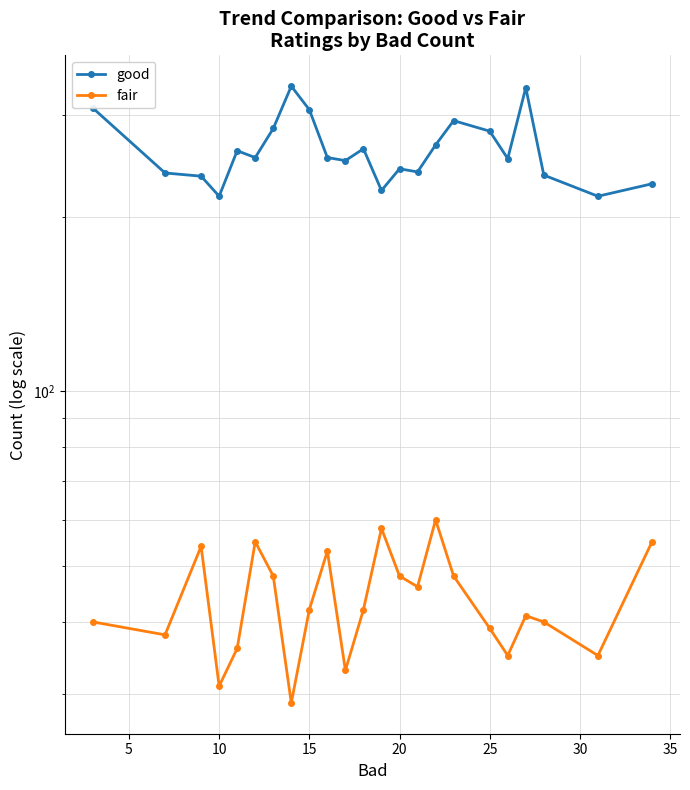

How many lines are shown in the chart?

2